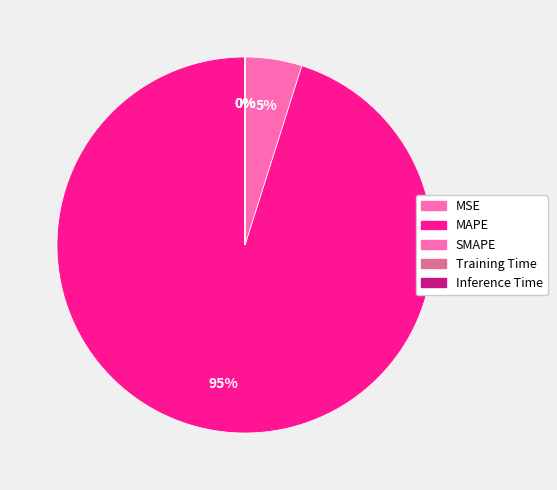

Is there a majority slice in this chart?

Yes